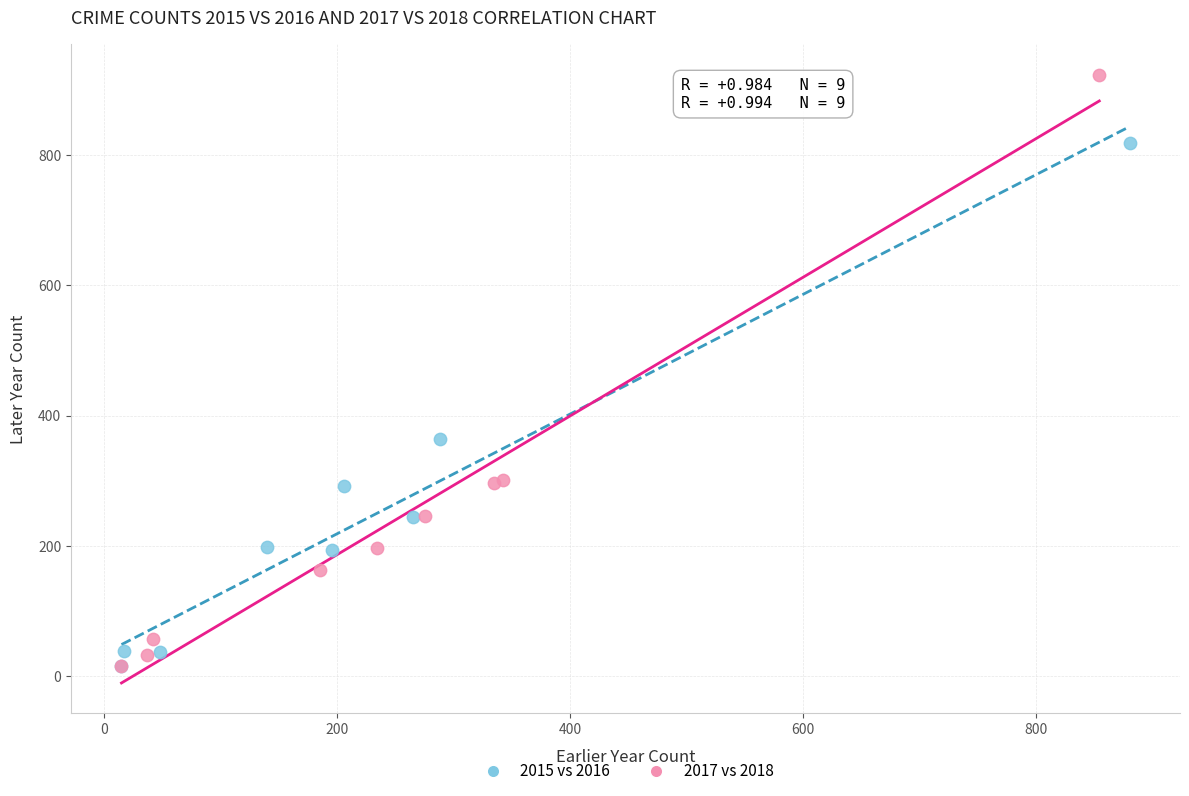

Which series has the widest spread of Y values?

2017 vs 2018